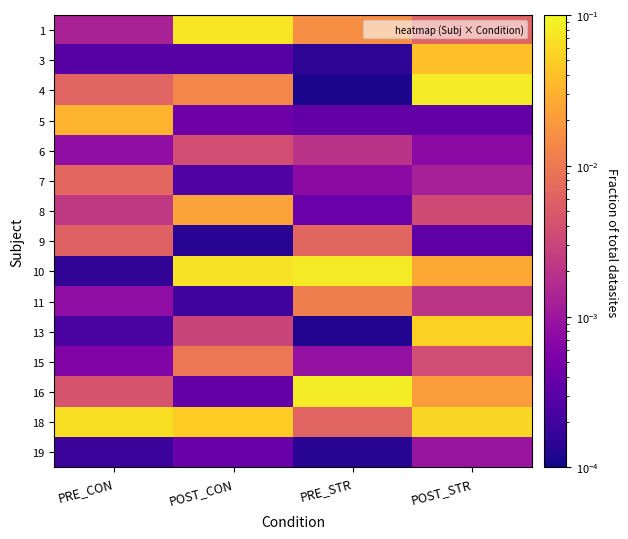

What is the difference between the highest and lowest values at PRE_STR?

0.1